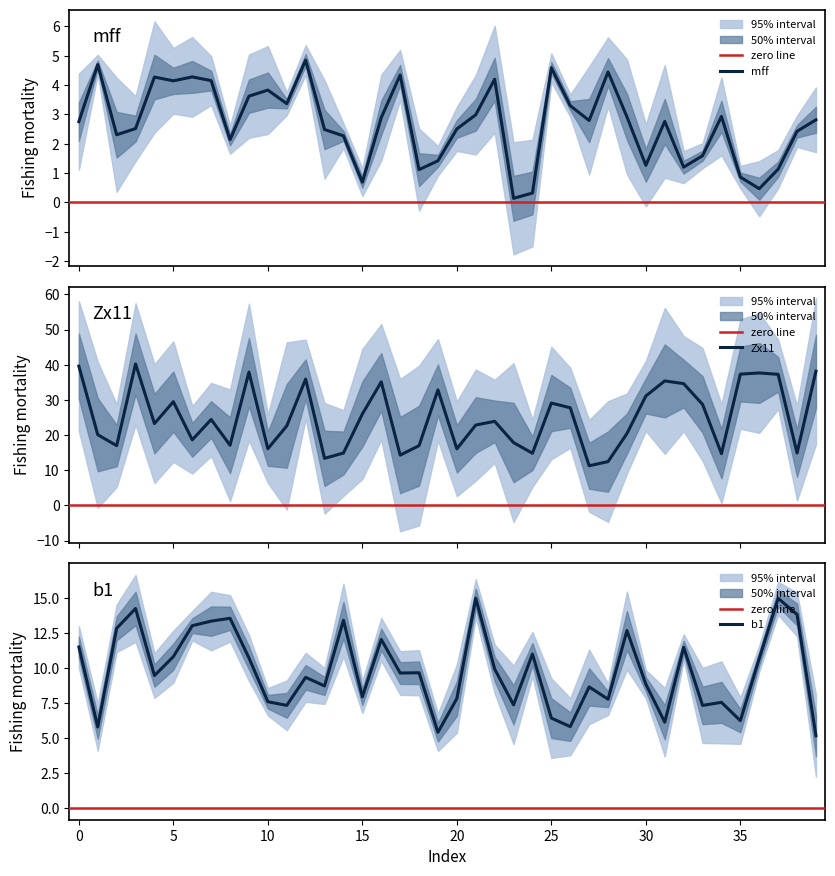

At which label does Zx11 reach its peak?

3